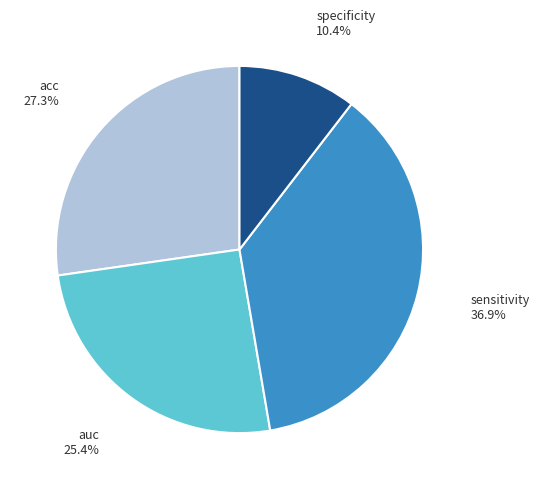

Rank the categories by value from highest to lowest.

sensitivity, acc, auc, specificity